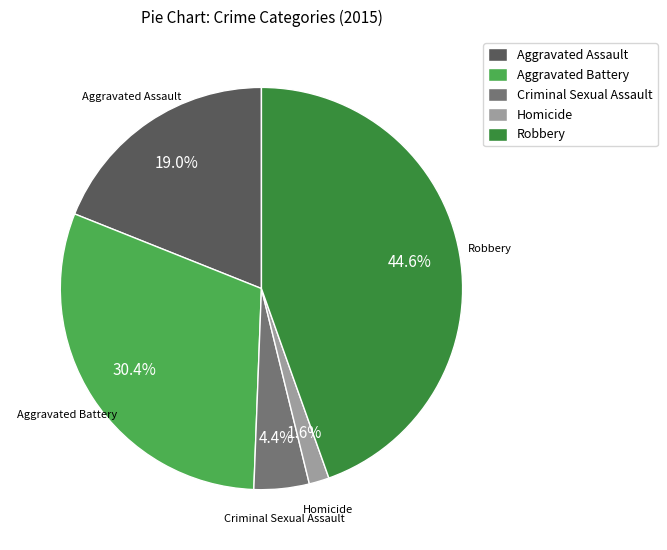

Is it true that Robbery is 45% of the pie?

True